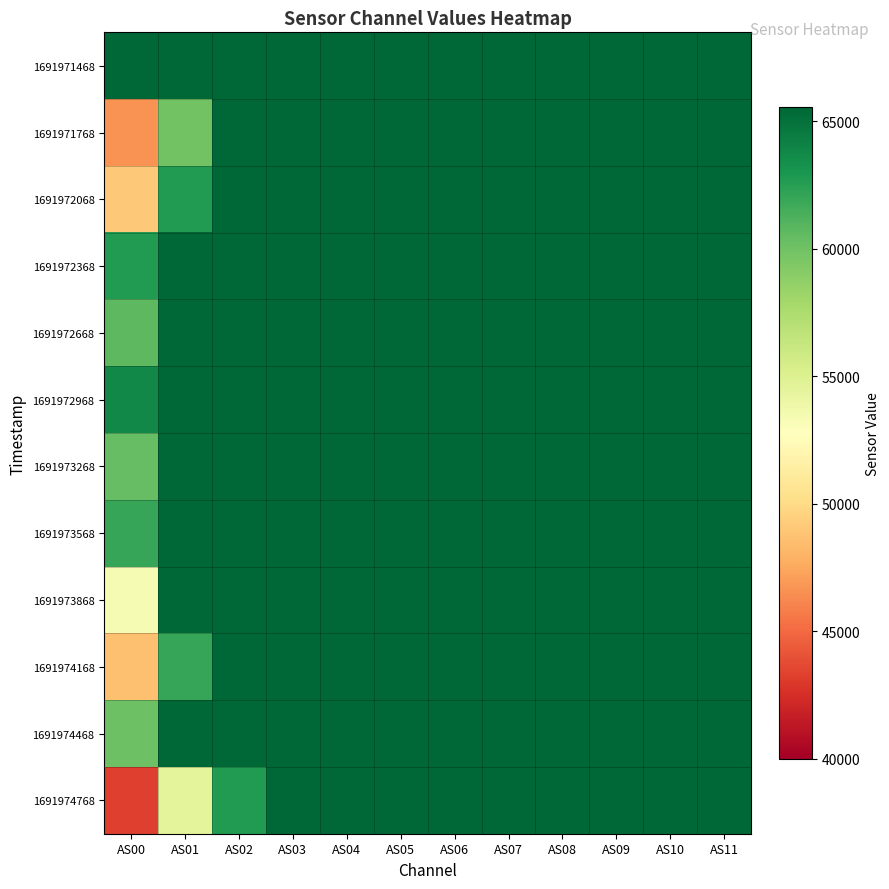

Reading left to right, list all the values displayed in this chart.

1691971468: AS00=65535	AS01=65535	AS02=65535	AS03=65535	AS04=65535	AS05=65535	AS06=65535	AS07=65535	AS08=65535	AS09=65535	AS10=65535	AS11=65535
1691971768: AS00=46653	AS01=59875	AS02=65535	AS03=65535	AS04=65535	AS05=65535	AS06=65535	AS07=65535	AS08=65535	AS09=65535	AS10=65535	AS11=65535
1691972068: AS00=49038	AS01=62647	AS02=65535	AS03=65535	AS04=65535	AS05=65535	AS06=65535	AS07=65535	AS08=65535	AS09=65535	AS10=65535	AS11=65535
1691972368: AS00=62737	AS01=65535	AS02=65535	AS03=65535	AS04=65535	AS05=65535	AS06=65535	AS07=65535	AS08=65535	AS09=65535	AS10=65535	AS11=65535
1691972668: AS00=60690	AS01=65535	AS02=65535	AS03=65535	AS04=65535	AS05=65535	AS06=65535	AS07=65535	AS08=65535	AS09=65535	AS10=65535	AS11=65535
1691972968: AS00=63798	AS01=65535	AS02=65535	AS03=65535	AS04=65535	AS05=65535	AS06=65535	AS07=65535	AS08=65535	AS09=65535	AS10=65535	AS11=65535
1691973268: AS00=60405	AS01=65535	AS02=65535	AS03=65535	AS04=65535	AS05=65535	AS06=65535	AS07=65535	AS08=65535	AS09=65535	AS10=65535	AS11=65535
1691973568: AS00=61956	AS01=65535	AS02=65535	AS03=65535	AS04=65535	AS05=65535	AS06=65535	AS07=65535	AS08=65535	AS09=65535	AS10=65535	AS11=65535
1691973868: AS00=53326	AS01=65535	AS02=65535	AS03=65535	AS04=65535	AS05=65535	AS06=65535	AS07=65535	AS08=65535	AS09=65535	AS10=65535	AS11=65535
1691974168: AS00=48625	AS01=62010	AS02=65535	AS03=65535	AS04=65535	AS05=65535	AS06=65535	AS07=65535	AS08=65535	AS09=65535	AS10=65535	AS11=65535
1691974468: AS00=60056	AS01=65535	AS02=65535	AS03=65535	AS04=65535	AS05=65535	AS06=65535	AS07=65535	AS08=65535	AS09=65535	AS10=65535	AS11=65535
1691974768: AS00=43249	AS01=54535	AS02=62727	AS03=65535	AS04=65535	AS05=65535	AS06=65535	AS07=65535	AS08=65535	AS09=65535	AS10=65535	AS11=65535